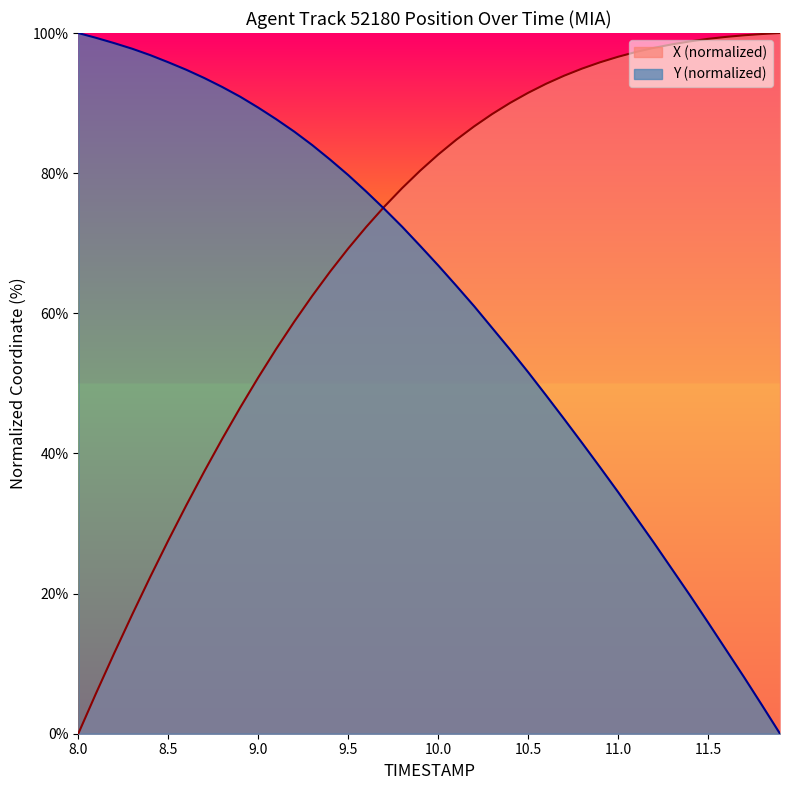

After their last crossing, which series has the higher values: X or Y?

X